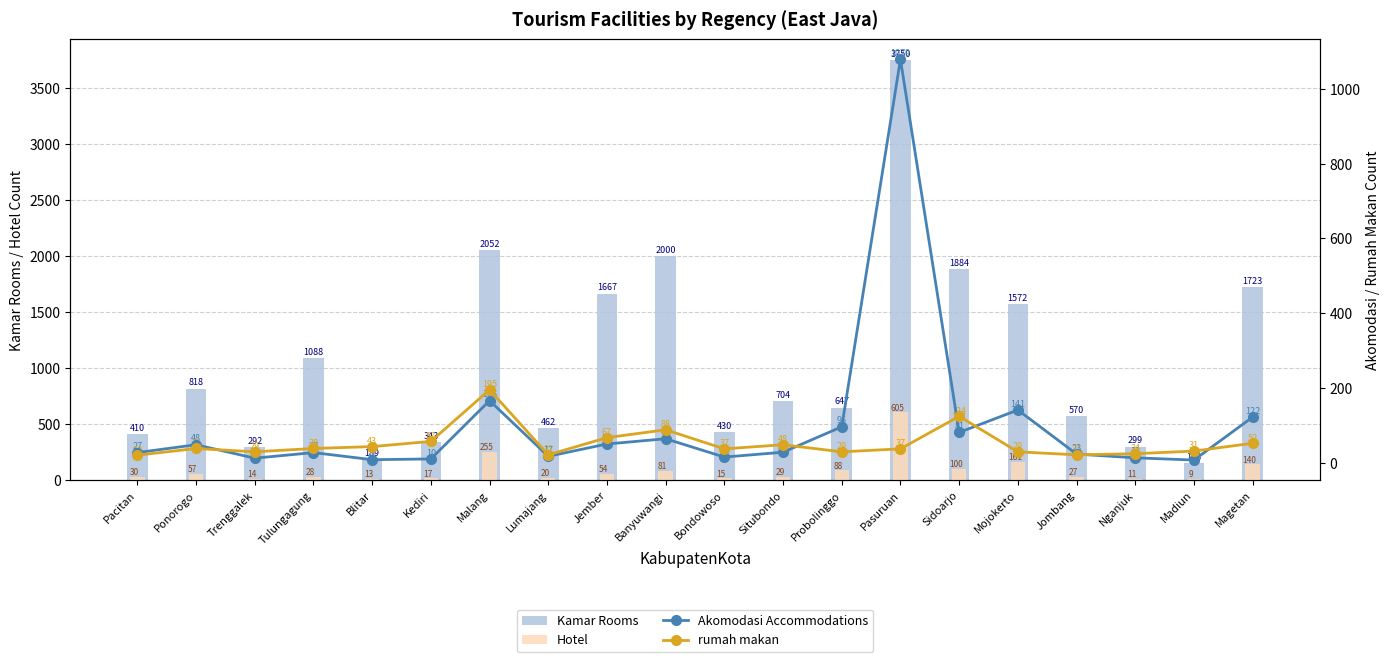

Which series has the largest range (max minus min)?

Kamar Rooms